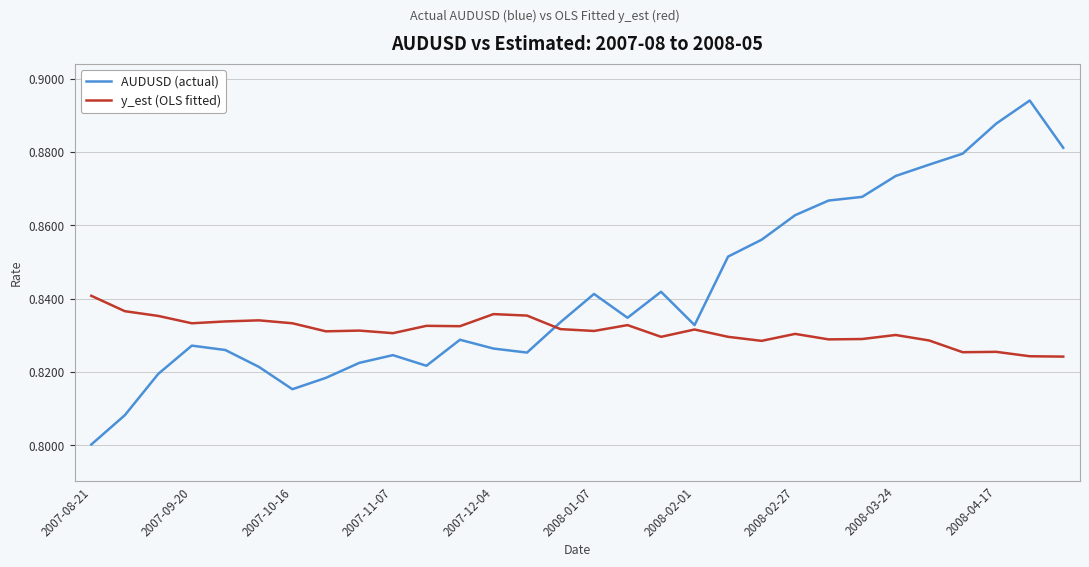

Which series has the largest total across all categories?

AUDUSD (actual)